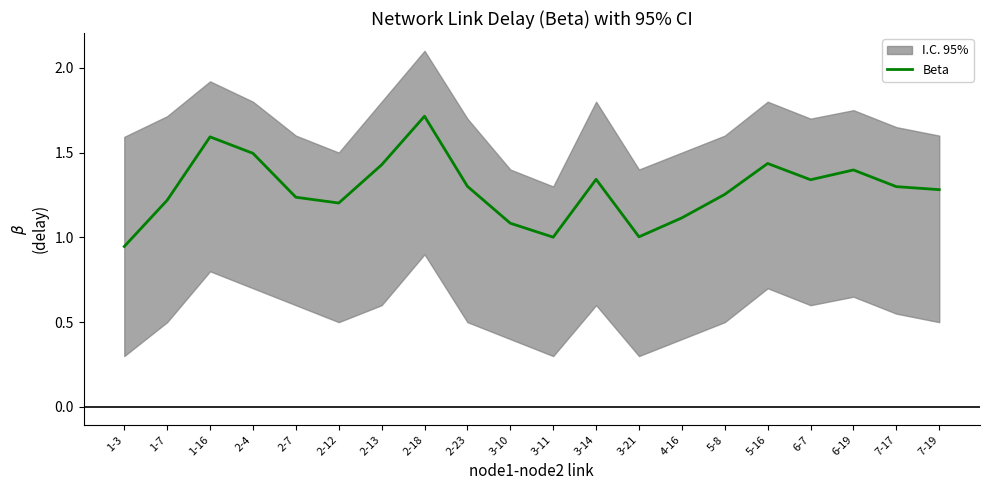

Rank the categories by value from lowest to highest.

1-3, 3-11, 3-21, 3-10, 4-16, 2-12, 1-7, 2-7, 5-8, 7-19, 7-17, 2-23, 6-7, 3-14, 6-19, 2-13, 5-16, 2-4, 1-16, 2-18